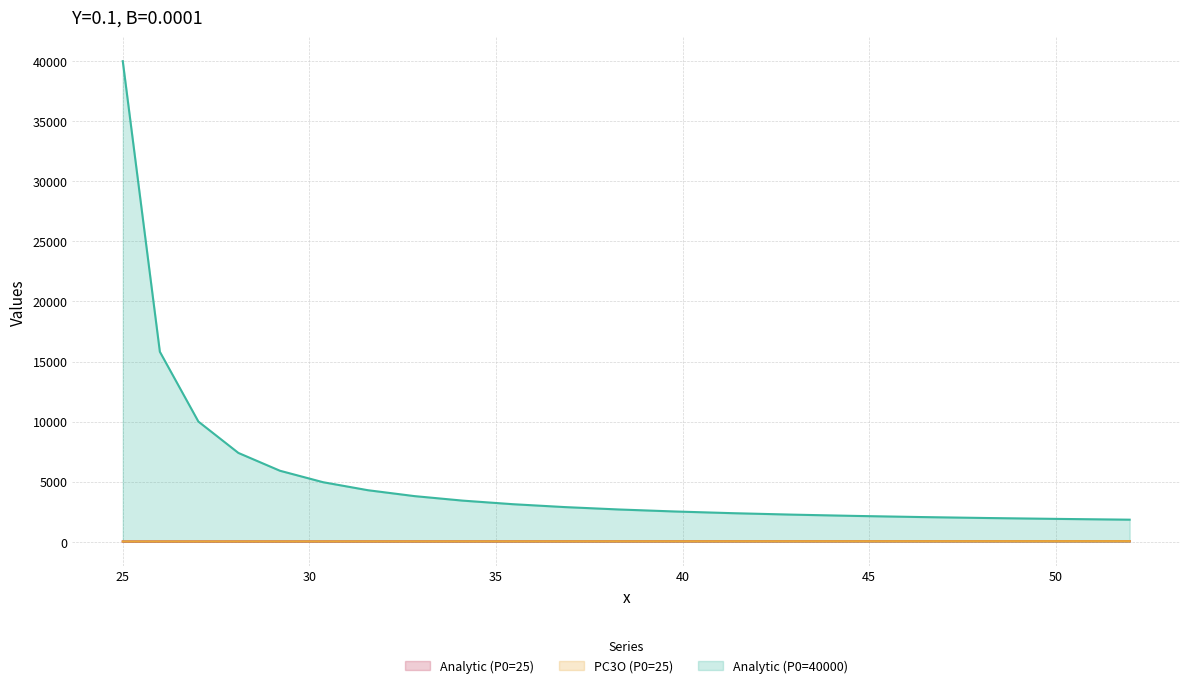

What is the total value across all series at 30.367?

5017.7